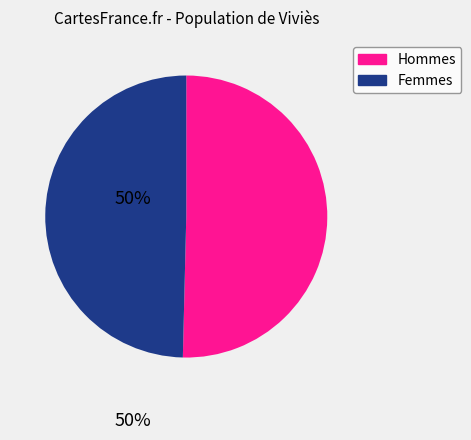

Is there any slice that represents more than half of the pie?

Yes